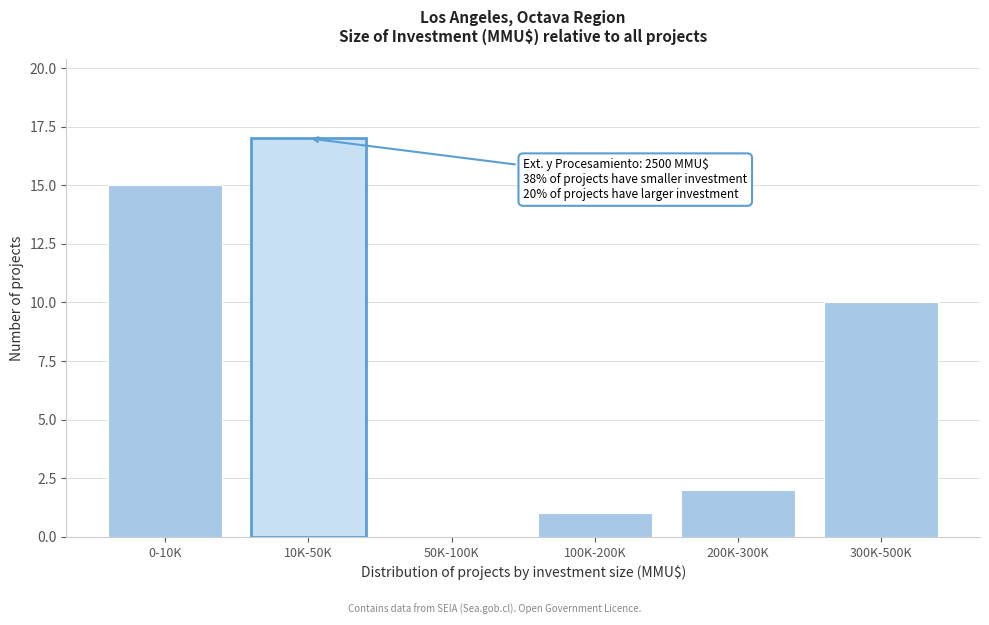

Reading left to right, extract all data points from this chart.

0-10K=15	10K-50K=17	50K-100K=0	100K-200K=1	200K-300K=2	300K-500K=10